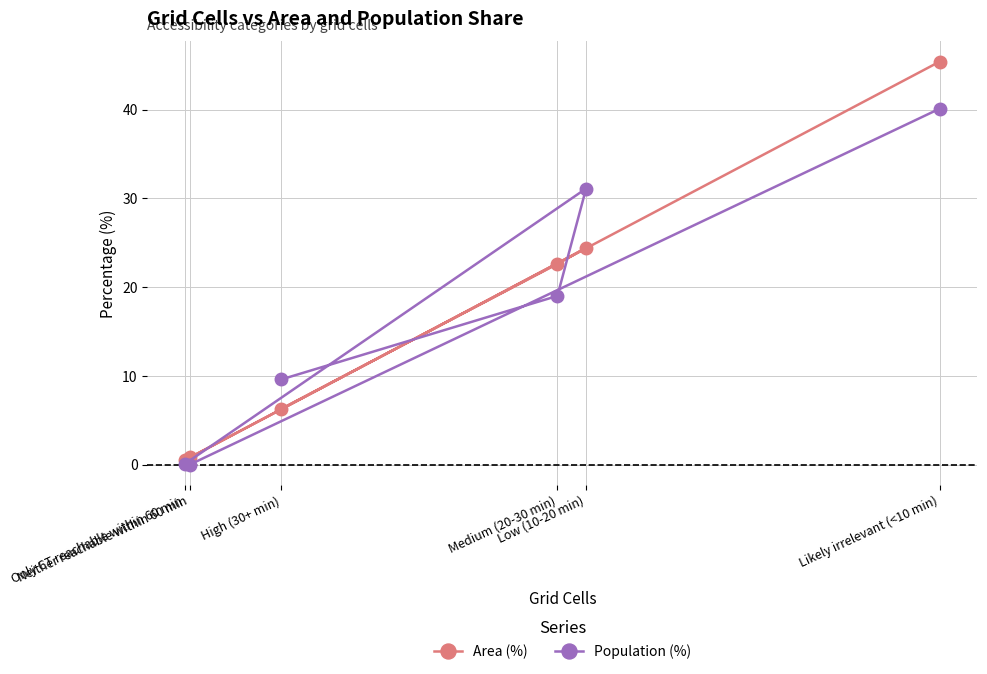

Which category has the highest value in the Area (%) series?

Likely irrelevant (<10 min)